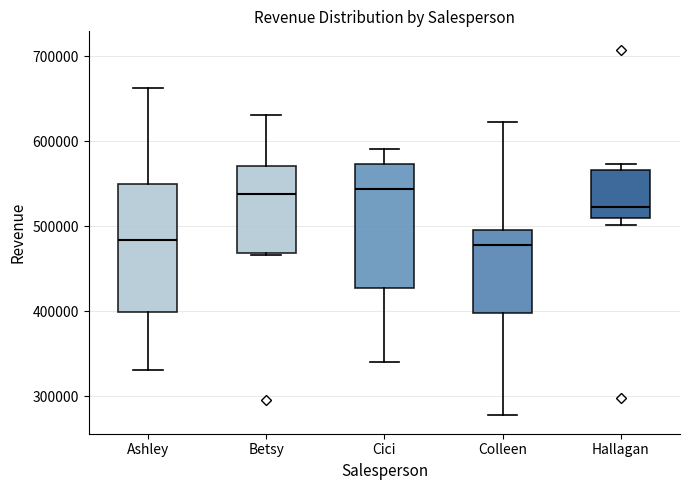

Reading left to right, read every box against the y-axis: the position of its median line, the range the box covers, and the ends of its whiskers. The values are not printed on the chart, so give them approximately, as read against the axis.

Ashley: median 480000, box 400000 to 550000, whiskers 330000 to 660000
Betsy: median 540000, box 470000 to 570000, whiskers 470000 to 630000
Cici: median 540000, box 430000 to 570000, whiskers 340000 to 590000
Colleen: median 480000, box 400000 to 500000, whiskers 280000 to 620000
Hallagan: median 520000, box 510000 to 570000, whiskers 500000 to 570000 (just above the box's upper edge)